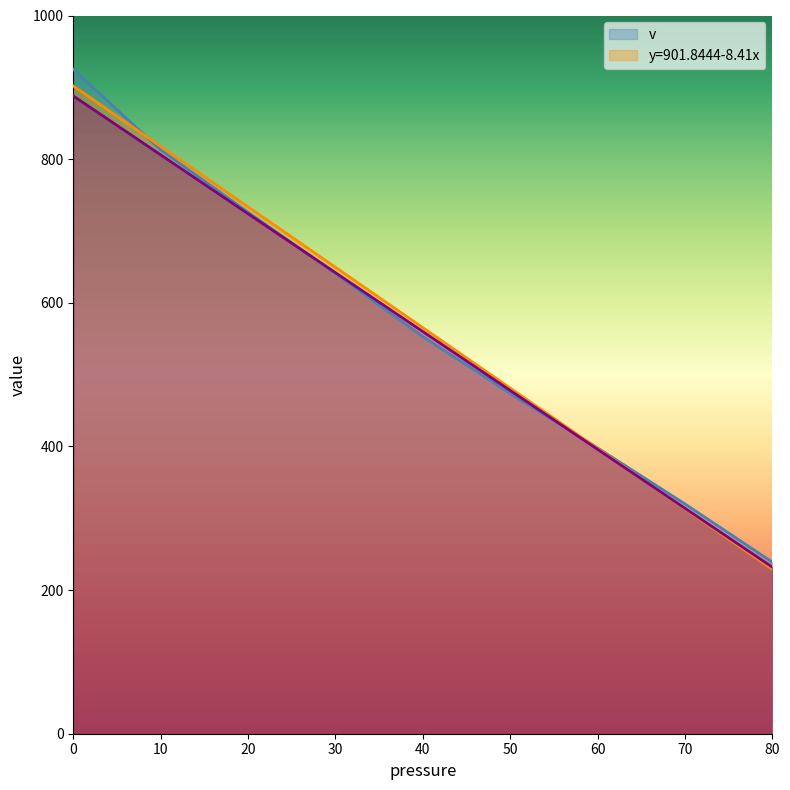

True or false: y=901.8444-8.41x and _1 cross at least once.

True